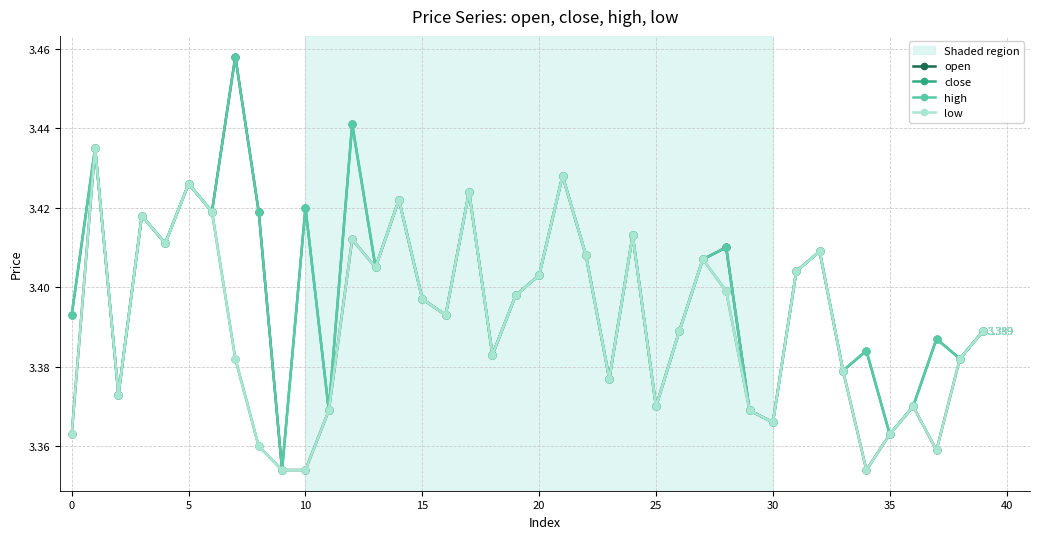

True or false: open has more than 0 interior local peaks.

True